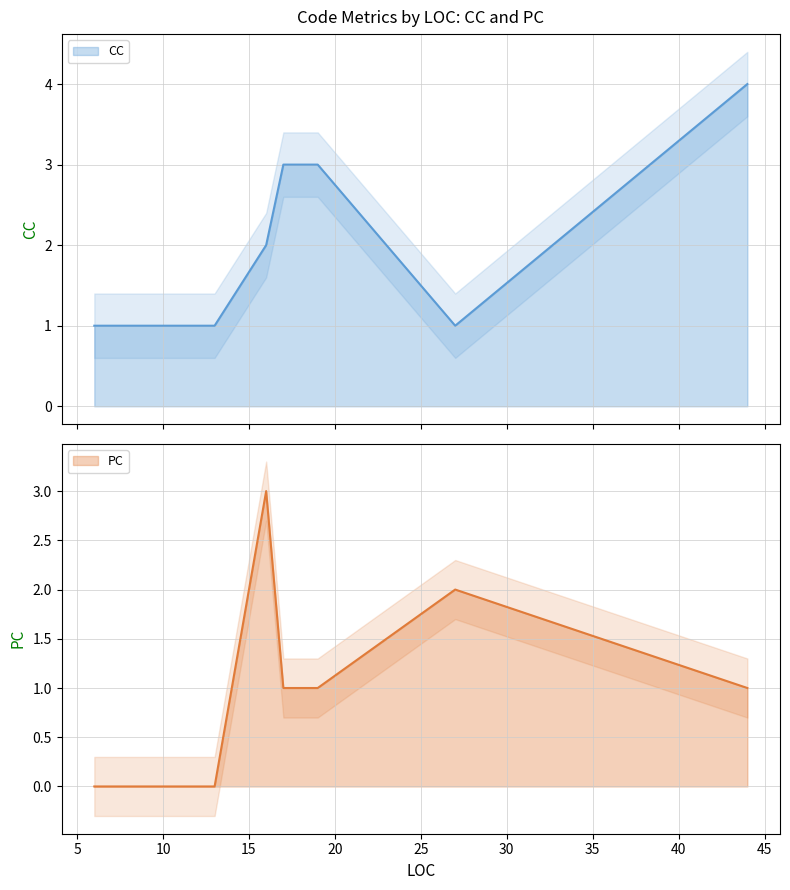

Where do PC and CC first cross each other?

13 and 16